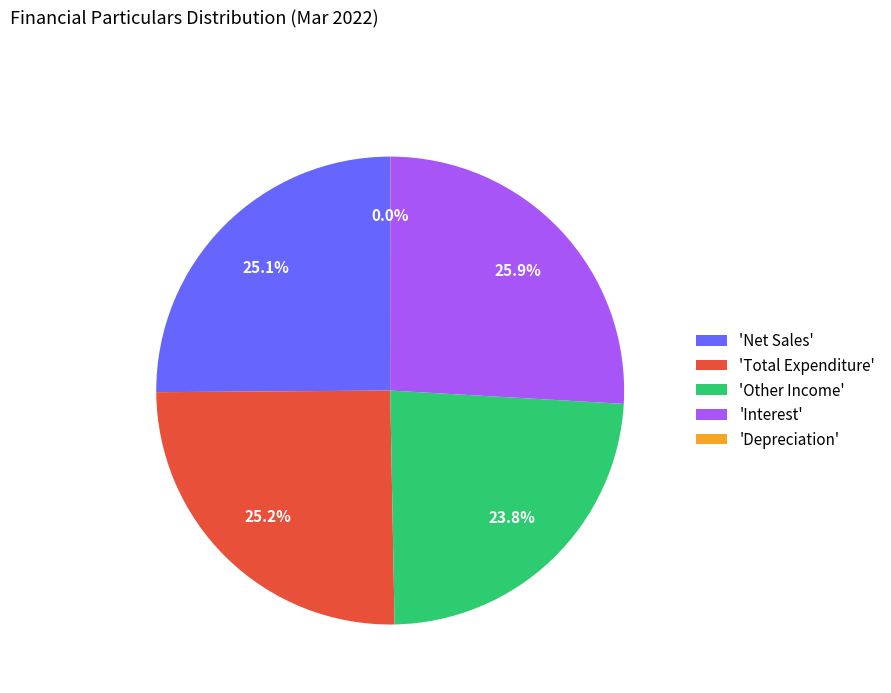

Does 'Total Expenditure' account for over 50% of the chart?

No